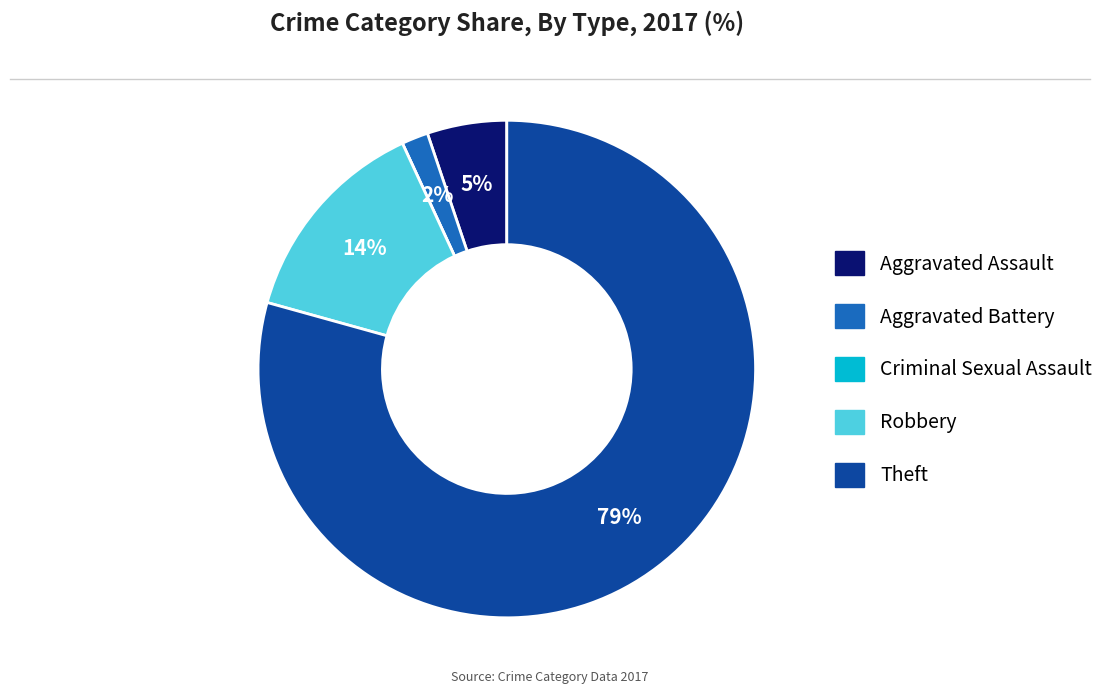

Does Robbery account for over 50% of the chart?

No